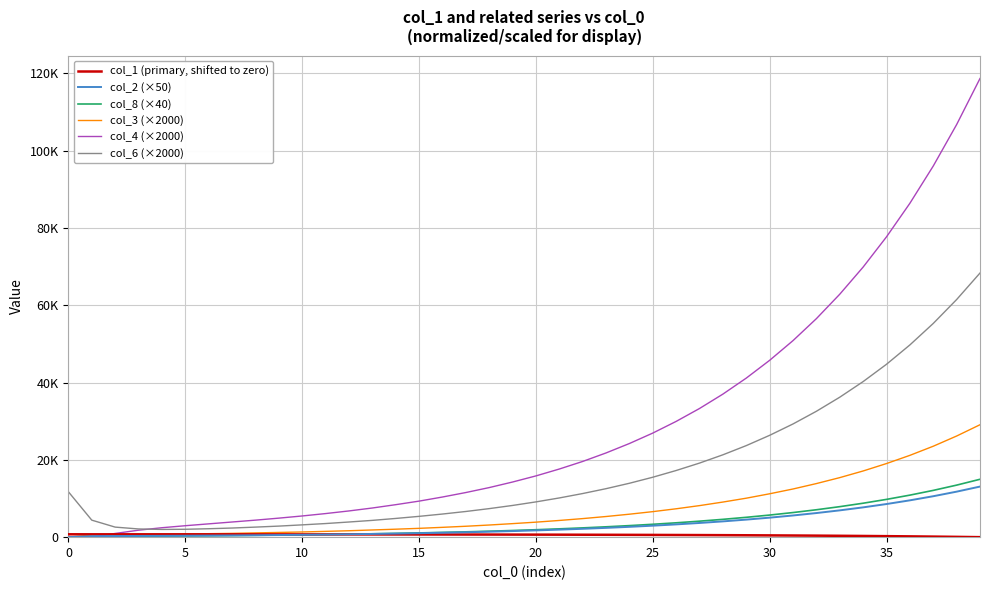

At how many categories does at least one series exceed 93220?

3